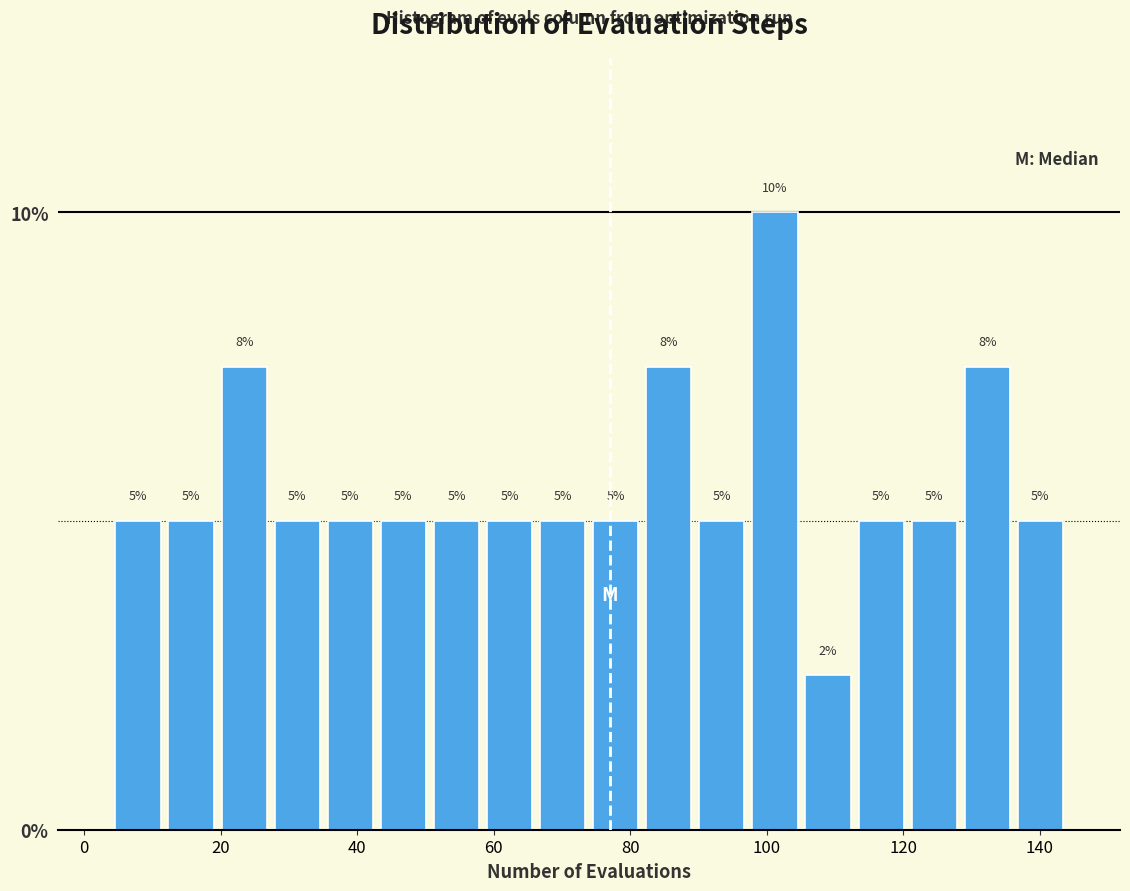

Read against the x-axis, roughly where is the centre of the tallest bar?

102